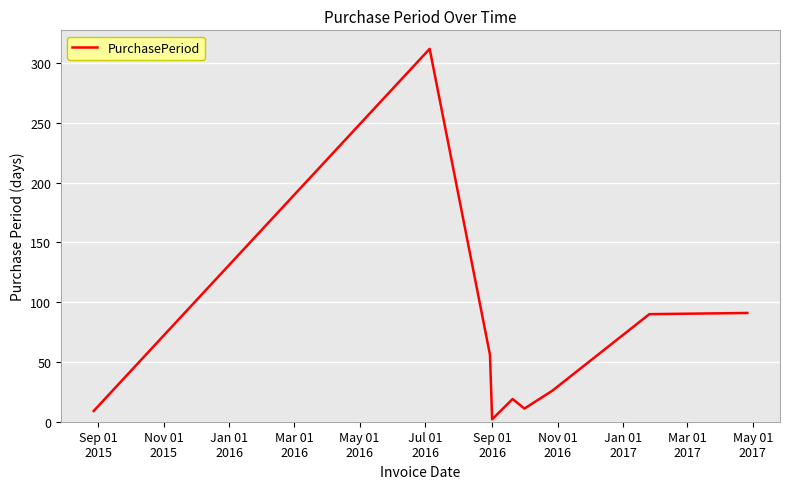

What is the greatest value displayed?

312